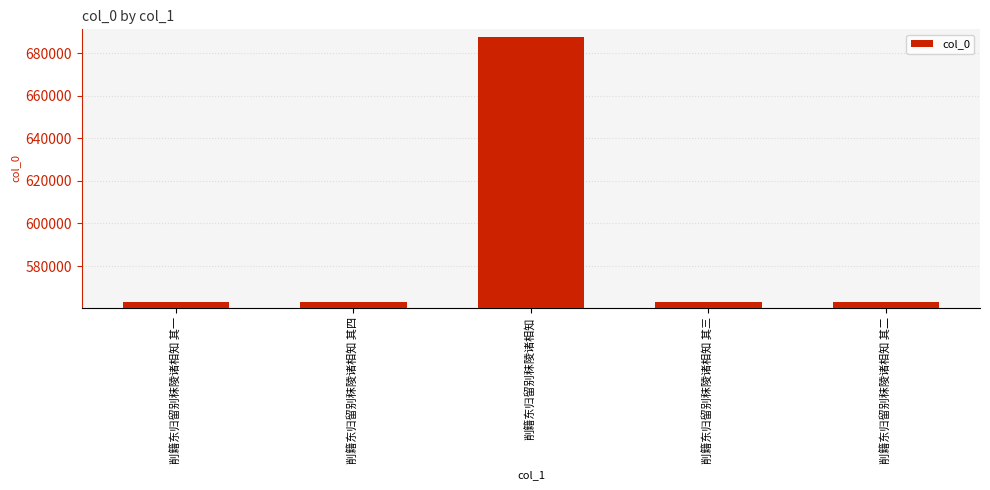

Are the bars grouped side by side (vs. stacked)?

No